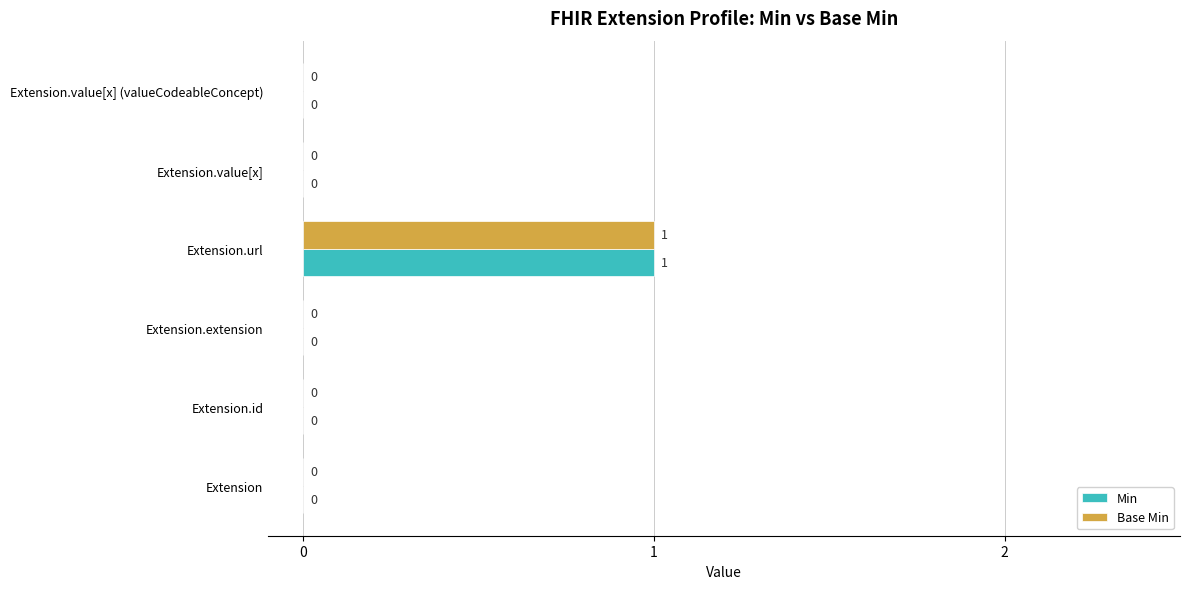

The value of Base Min at Extension.value[x] is 1. True or false?

False